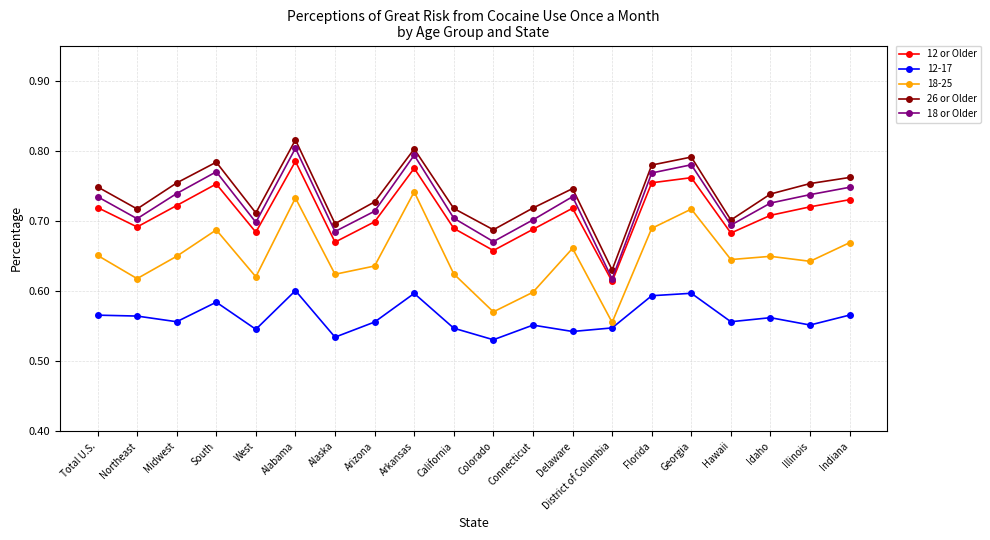

True or false: 12 or Older and 26 or Older intersect in this chart.

False